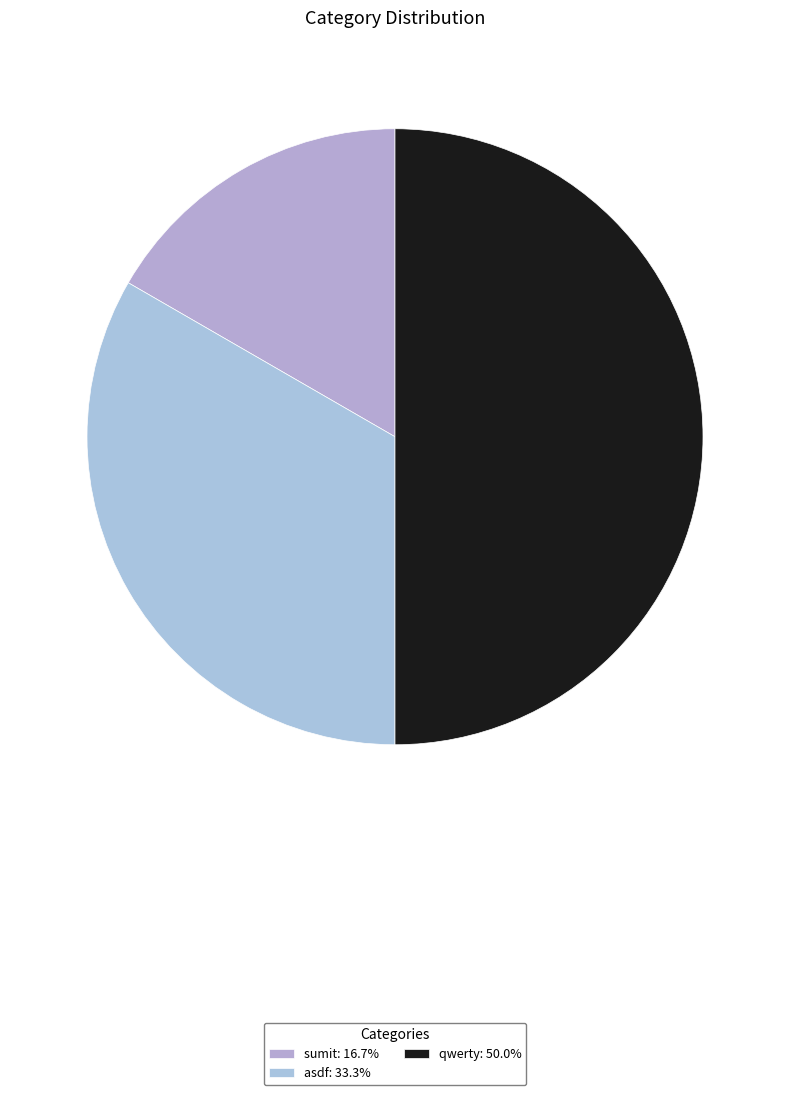

Rank the categories by value from highest to lowest.

qwerty, asdf, sumit